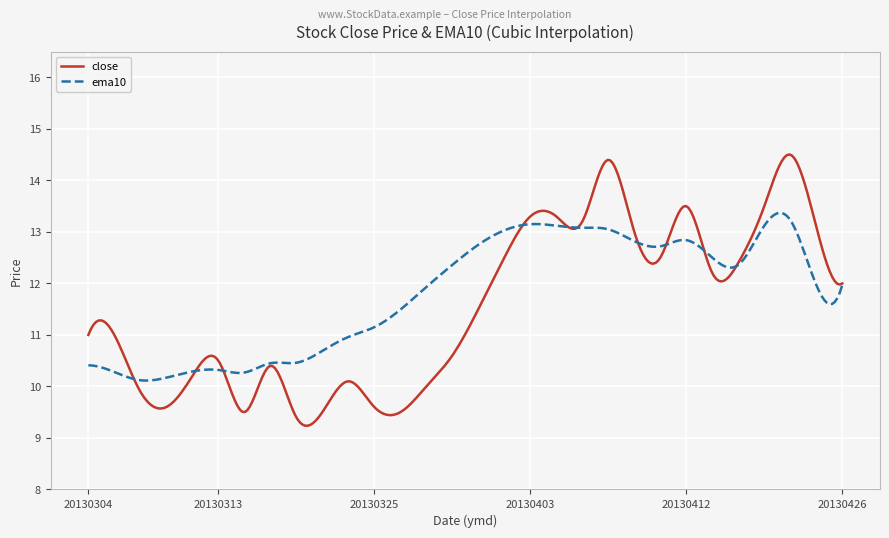

What is the maximum value for ema10?

13.4